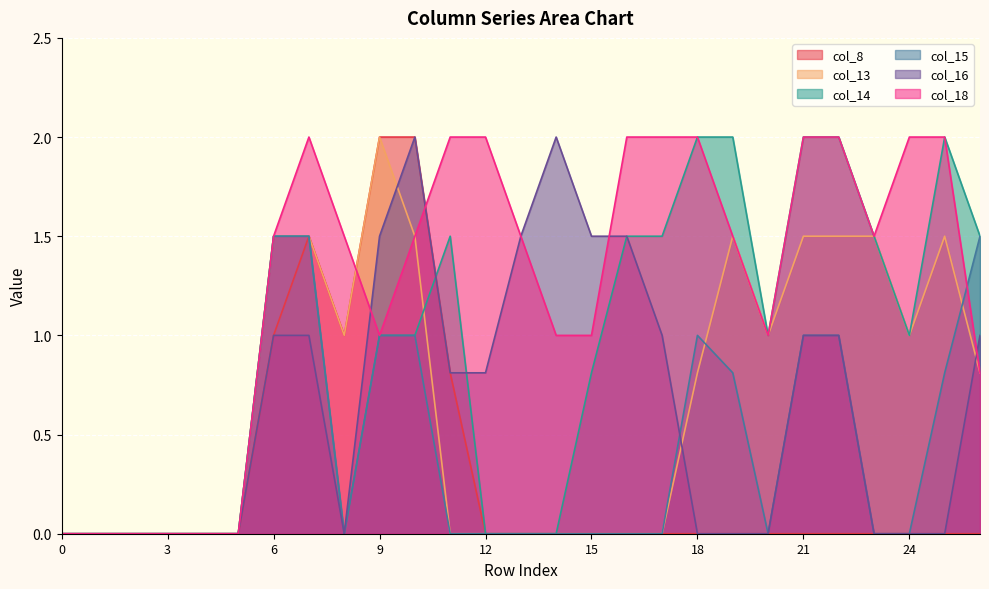

True or false: col_16 and col_8 cross at least once.

False